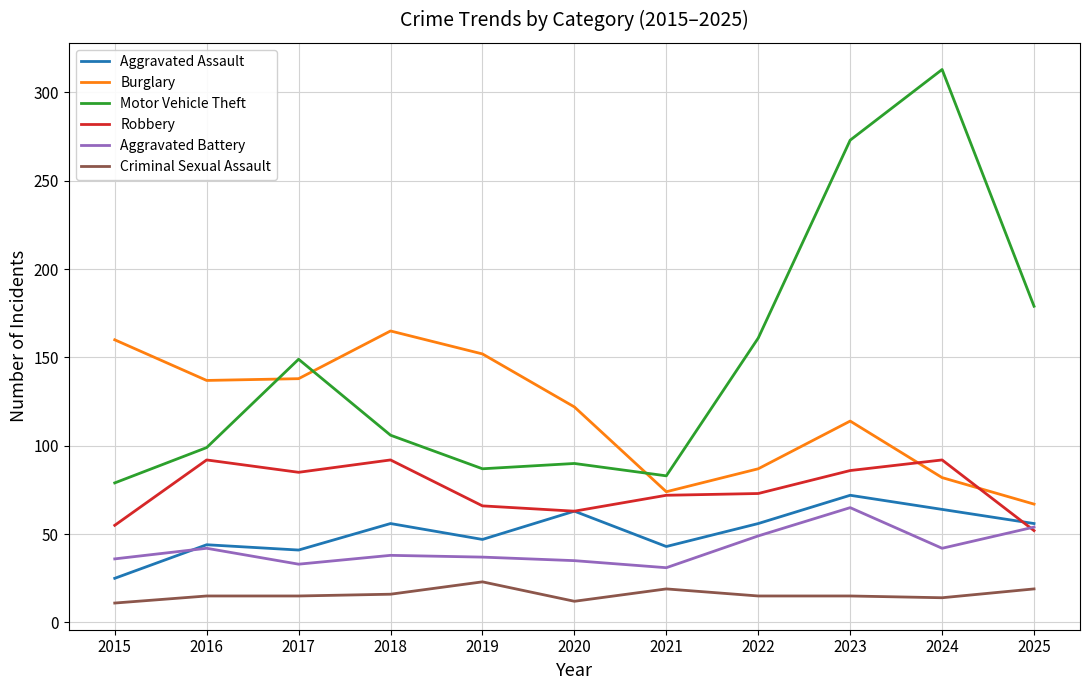

The Robbery series shows 113 at 2020. True or false?

False